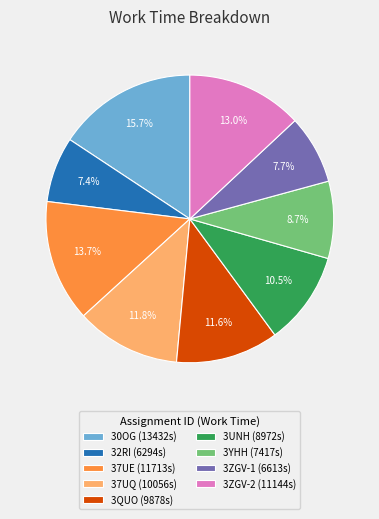

What is the ratio of the value at 30OG (13432s) to the value at 37UQ (10056s)?

1.3